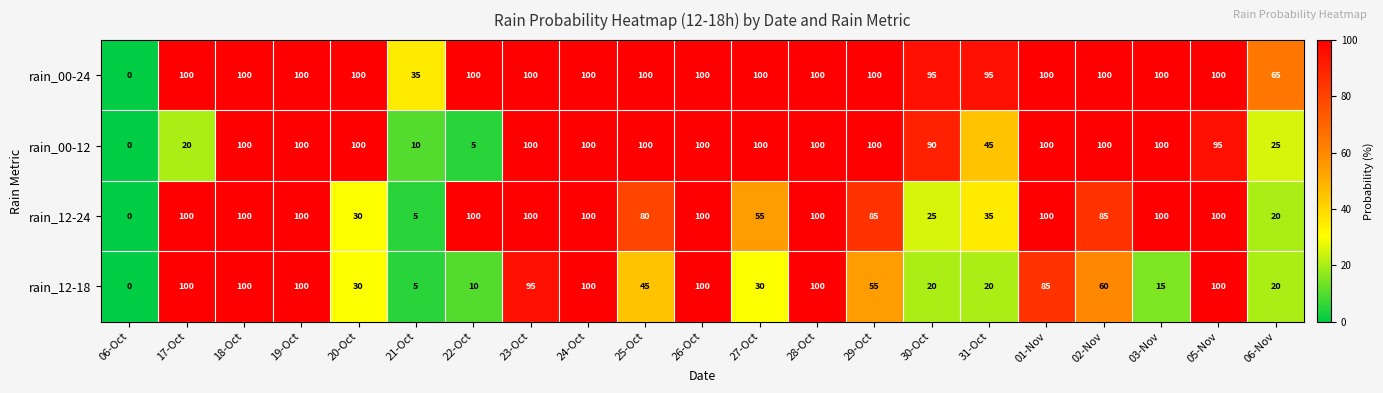

How many categories are shown in the chart?

21